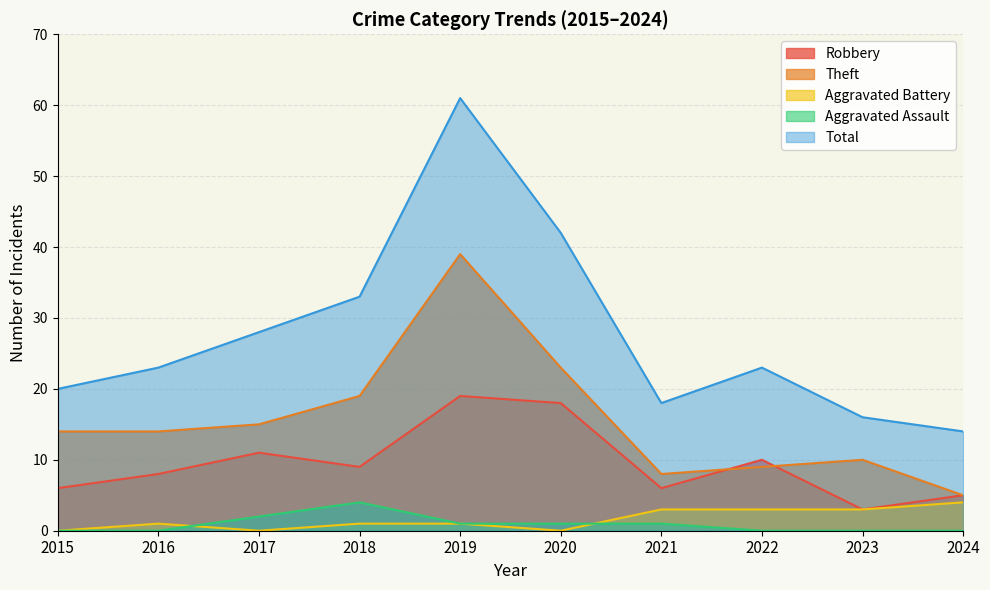

What are all the series names shown in the legend?

Robbery, Theft, Aggravated Battery, Aggravated Assault, Total